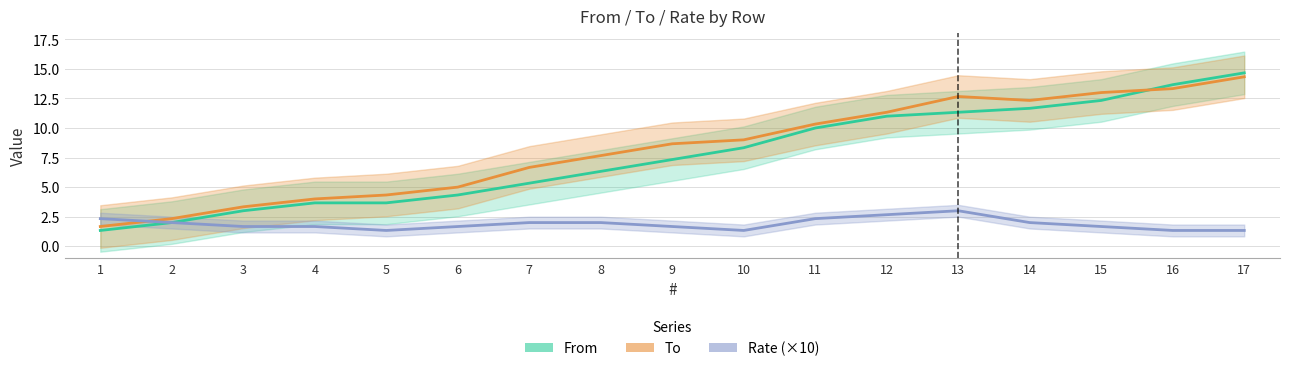

Between 10 and 13, which series saw the biggest shift?

To